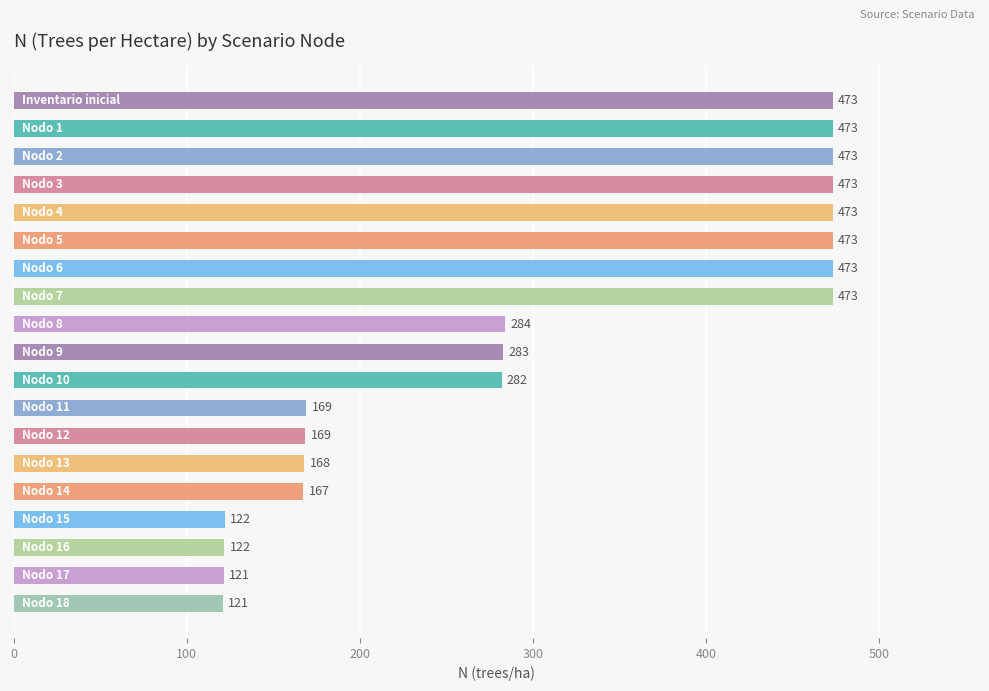

What is the maximum value shown in the chart?

473.1